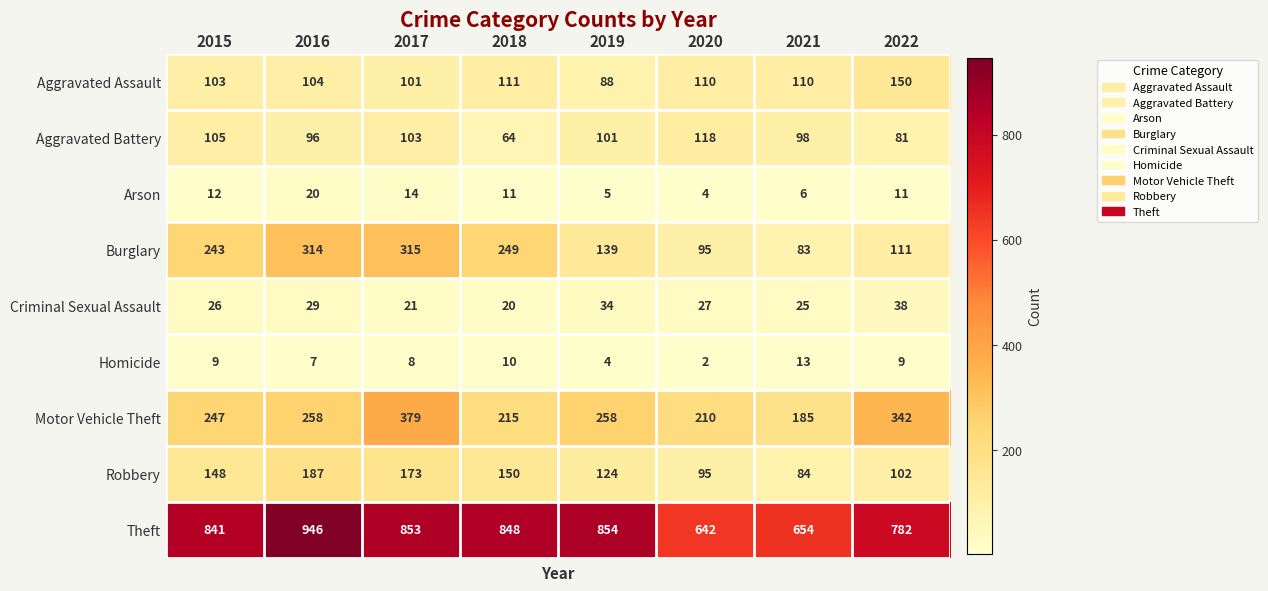

Rank the series by their maximum value, from lowest to highest.

Homicide, Arson, Criminal Sexual Assault, Aggravated Battery, Aggravated Assault, Robbery, Burglary, Motor Vehicle Theft, Theft